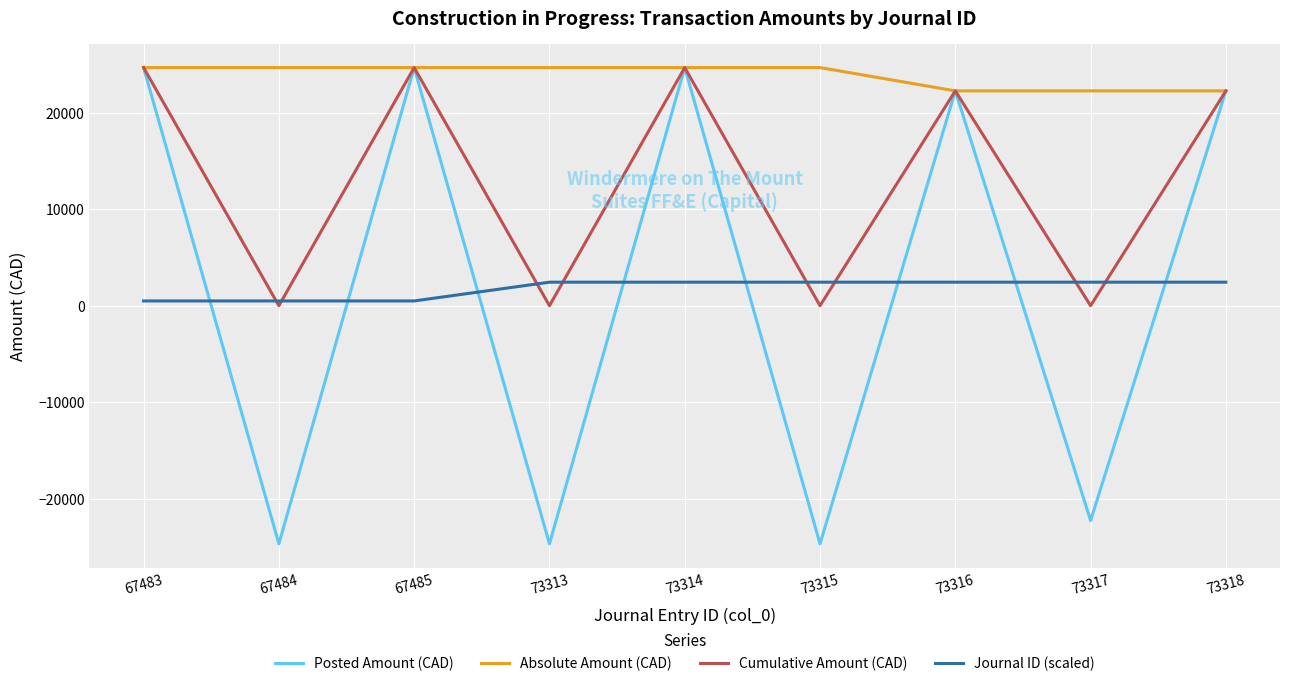

How many intersections are there between Journal ID (scaled) and Cumulative Amount (CAD)?

8